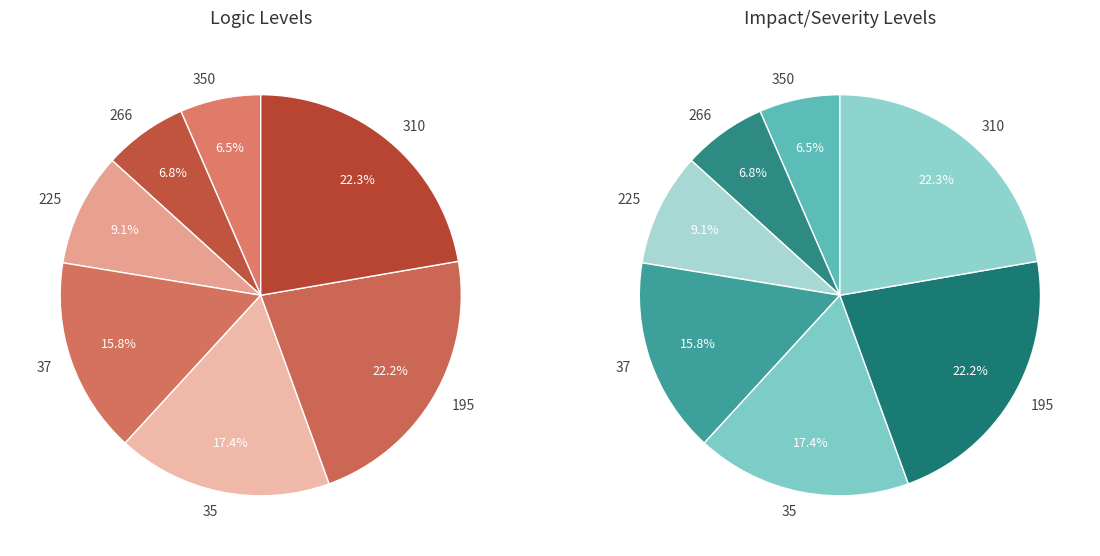

What percentage is NOT represented by 37?

84.2%